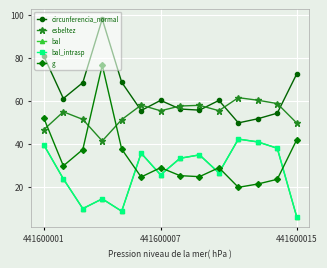

Reading left to right, list all the values displayed in this chart.

circunferencia_normal: 80.7	61.0	68.4	98.1	68.6	55.4	60.1	56.1	55.6	60.1	49.6	51.6	54.2	72.4
esbeltez: 46.5	54.8	51.3	41.2	51.2	58.0	55.3	57.5	57.8	55.3	61.4	60.2	58.6	49.6
bal: 39.3	23.6	9.7	14.2	8.5	35.5	25.4	33.1	34.7	26.4	42.1	40.8	37.8	5.9
bal_intrasp: 39.3	23.6	9.7	14.2	8.5	35.5	25.4	33.1	34.7	26.4	42.1	40.8	37.8	5.9
g: 51.8	29.6	37.2	76.5	37.4	24.4	28.8	25.1	24.6	28.8	19.6	21.2	23.4	41.8